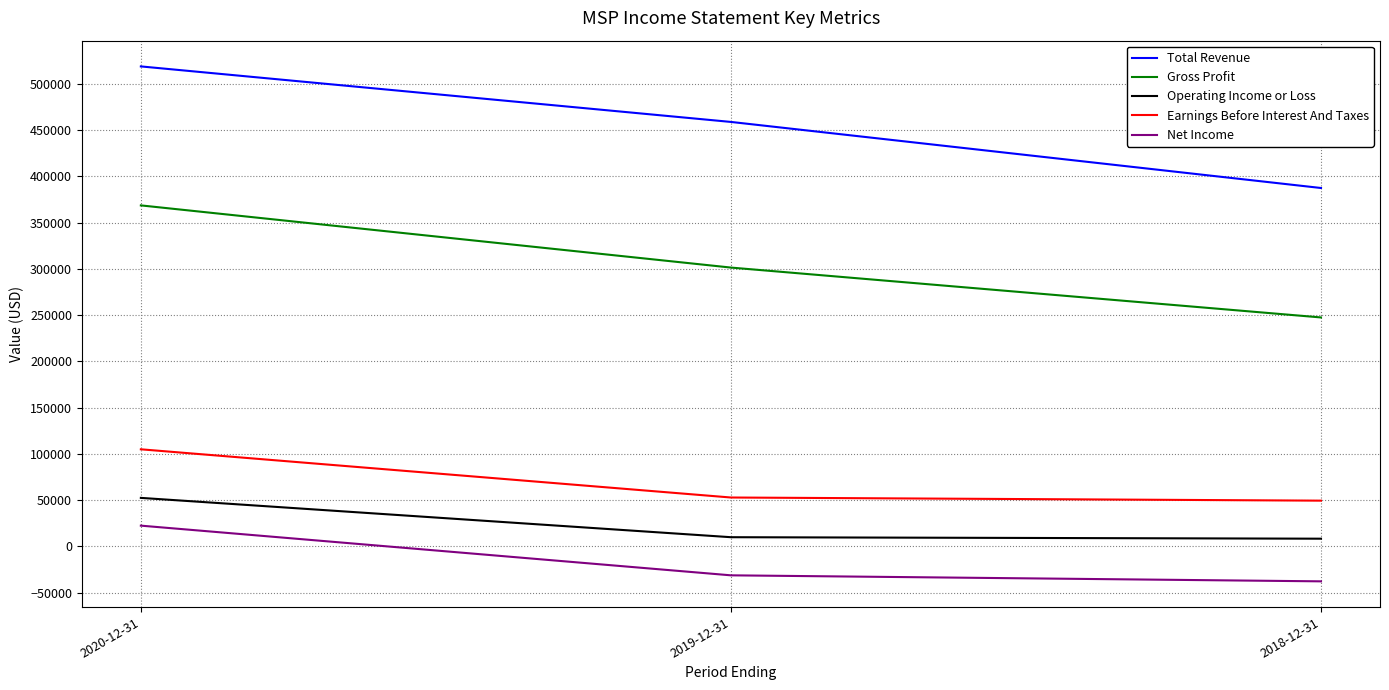

What is the total value across all series at 2018-12-31?

655100